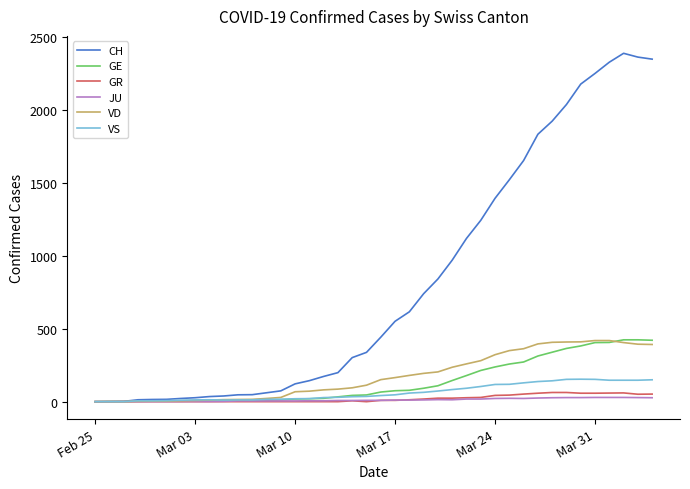

Which series has the widest spread of values?

CH